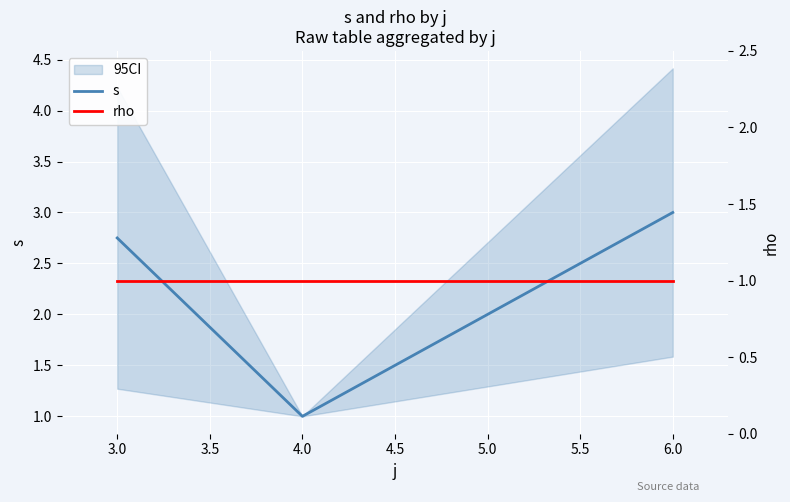

Rank the categories by s value from lowest to highest.

4.0, 3.0, 6.0